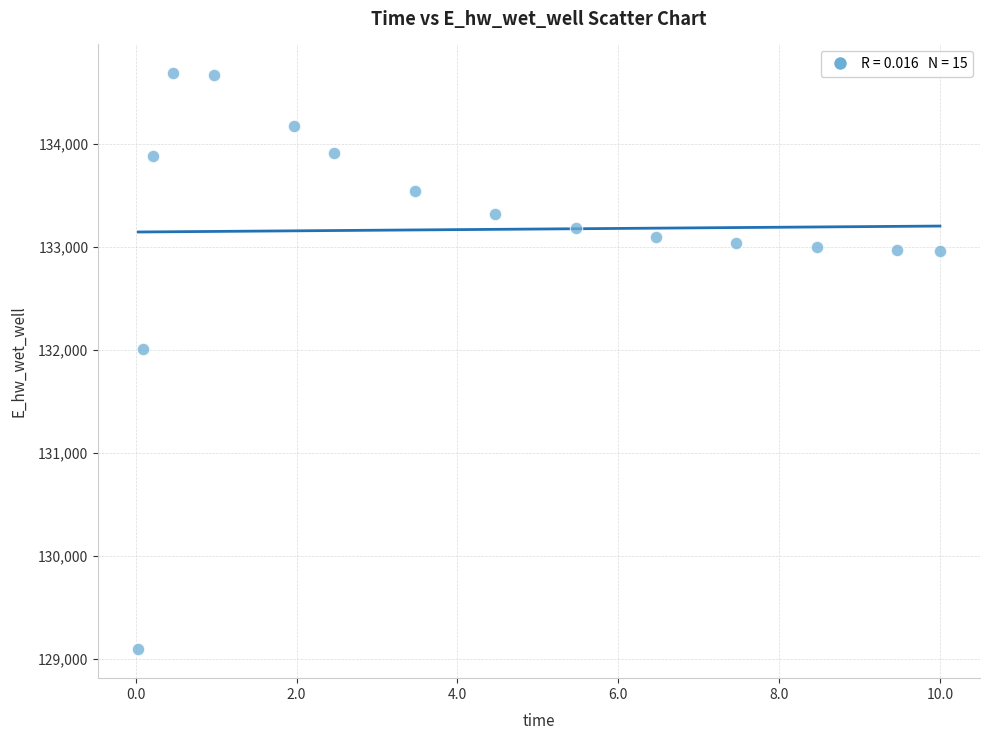

What is the range of X values (max minus min)?

10.0